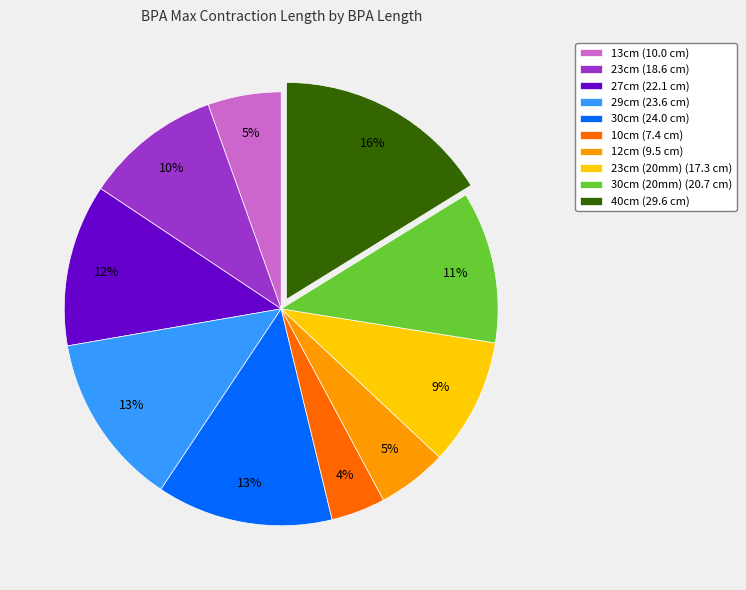

True or false: 12cm (9.5 cm) accounts for 1% of the total.

False